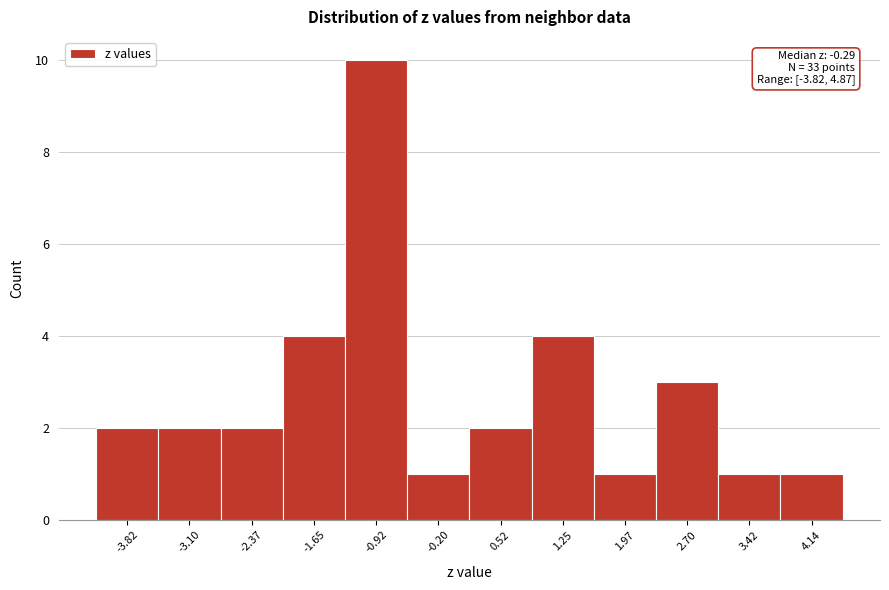

Reading right to left, transcribe all the data shown in this chart.

4.14=1	3.42=1	2.70=3	1.97=1	1.25=4	0.52=2	-0.20=1	-0.92=10	-1.65=4	-2.37=2	-3.10=2	-3.82=2